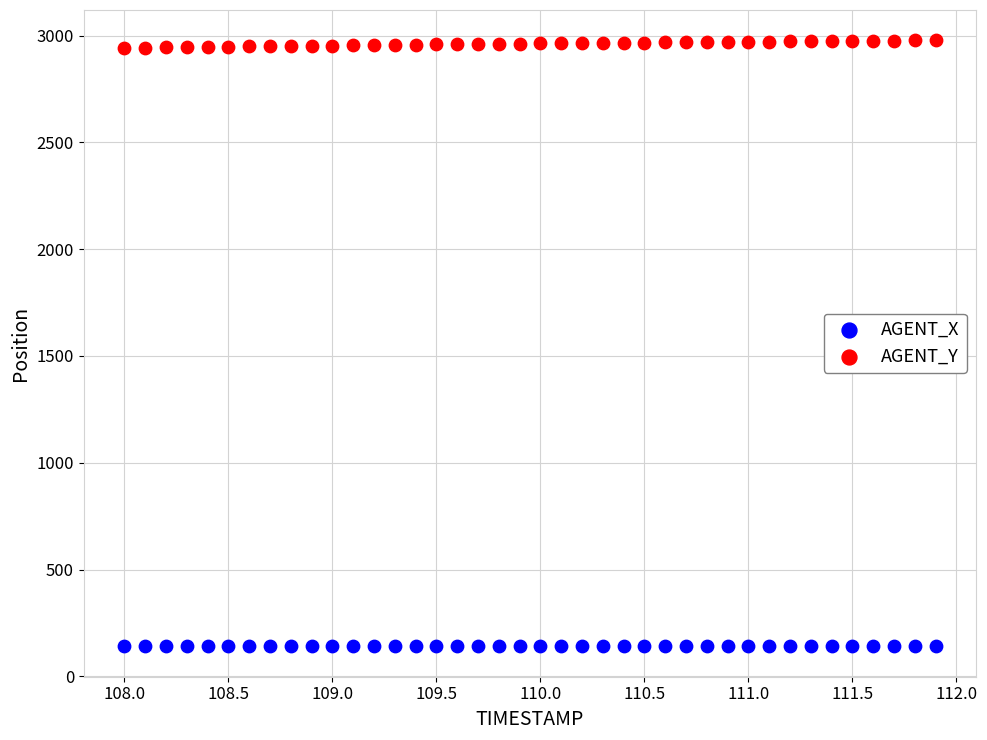

Which series reaches the maximum Y coordinate?

AGENT_Y